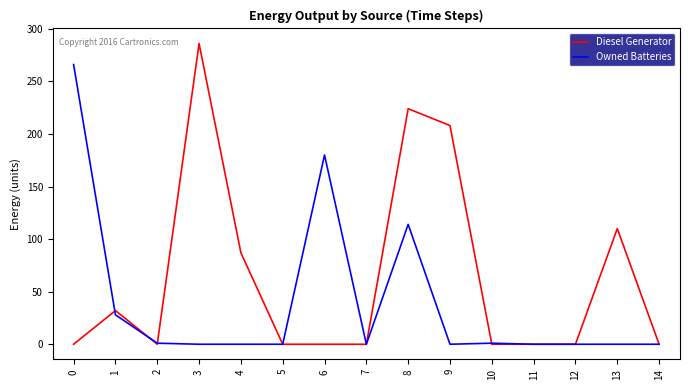

Is it true that Owned Batteries equals 0 at 5?

True